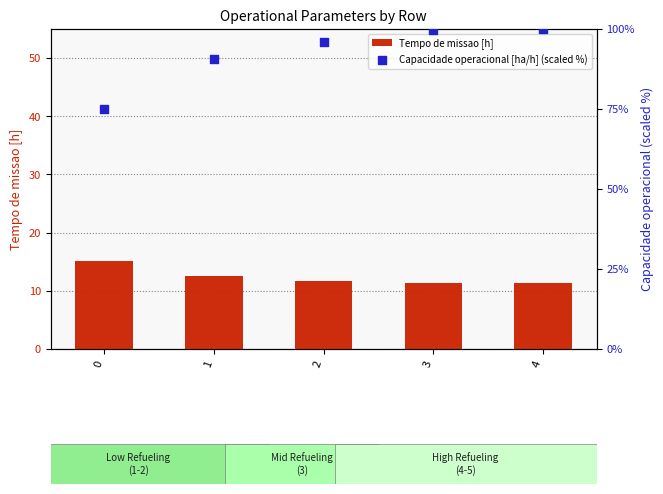

At which category is the sum across all series the highest?

4